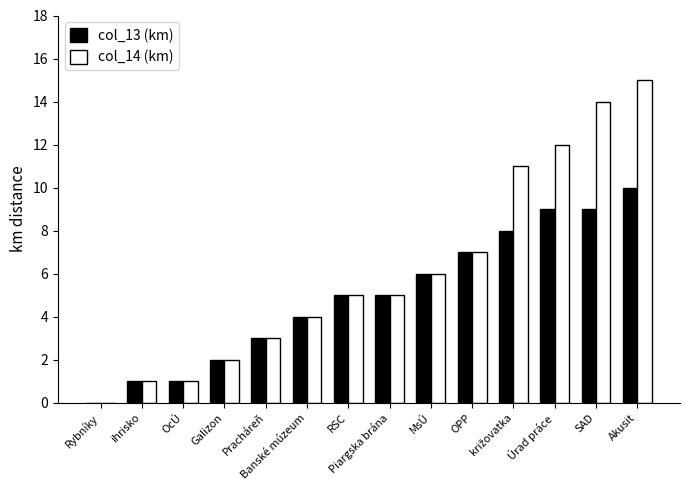

Which series has the widest spread of values?

col_14 (km)